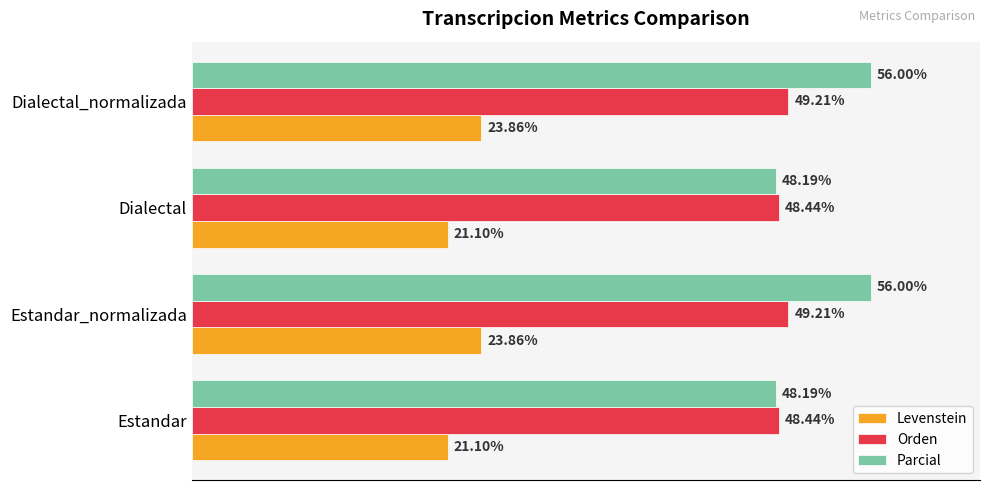

Between Dialectal and Dialectal_normalizada, which series saw the biggest shift?

Parcial